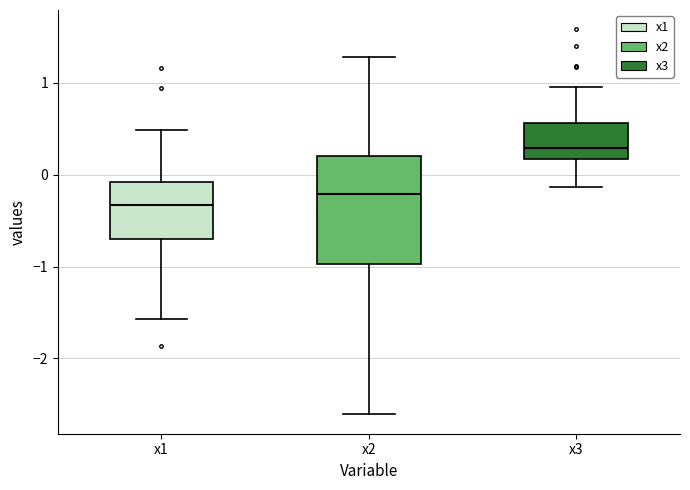

Reading left to right, read every box against the y-axis: the position of its median line, the range the box covers, and the ends of its whiskers. The values are not printed on the chart, so give them approximately, as read against the axis.

x1: median -0.3, box -0.7 to -0.1, whiskers -1.6 to 0.5
x2: median -0.2, box -1.0 to 0.2, whiskers -2.6 to 1.3
x3: median 0.3, box 0.2 to 0.6, whiskers -0.1 to 1.0